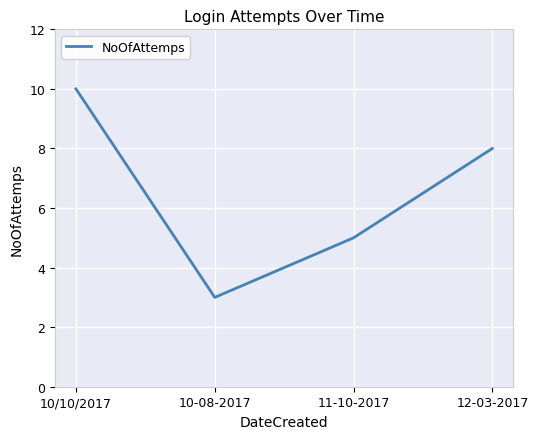

Is it true that the value at 10/10/2017 is 10?

True